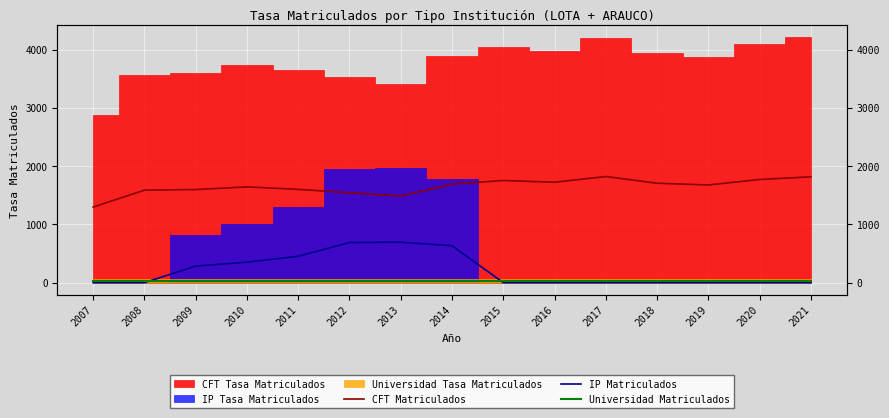

What is the average value of the CFT Matriculados series?

1647